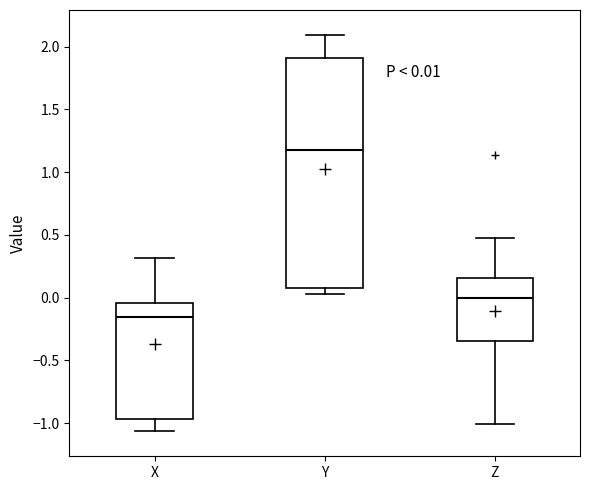

Which box has the highest median line?

Y